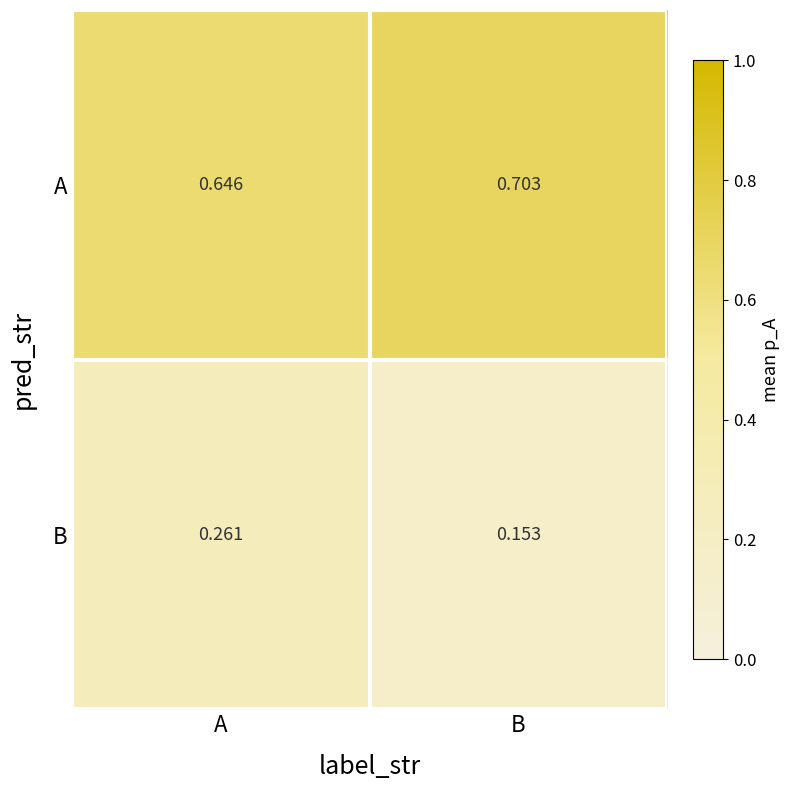

Where is B nearest to the value 0?

B